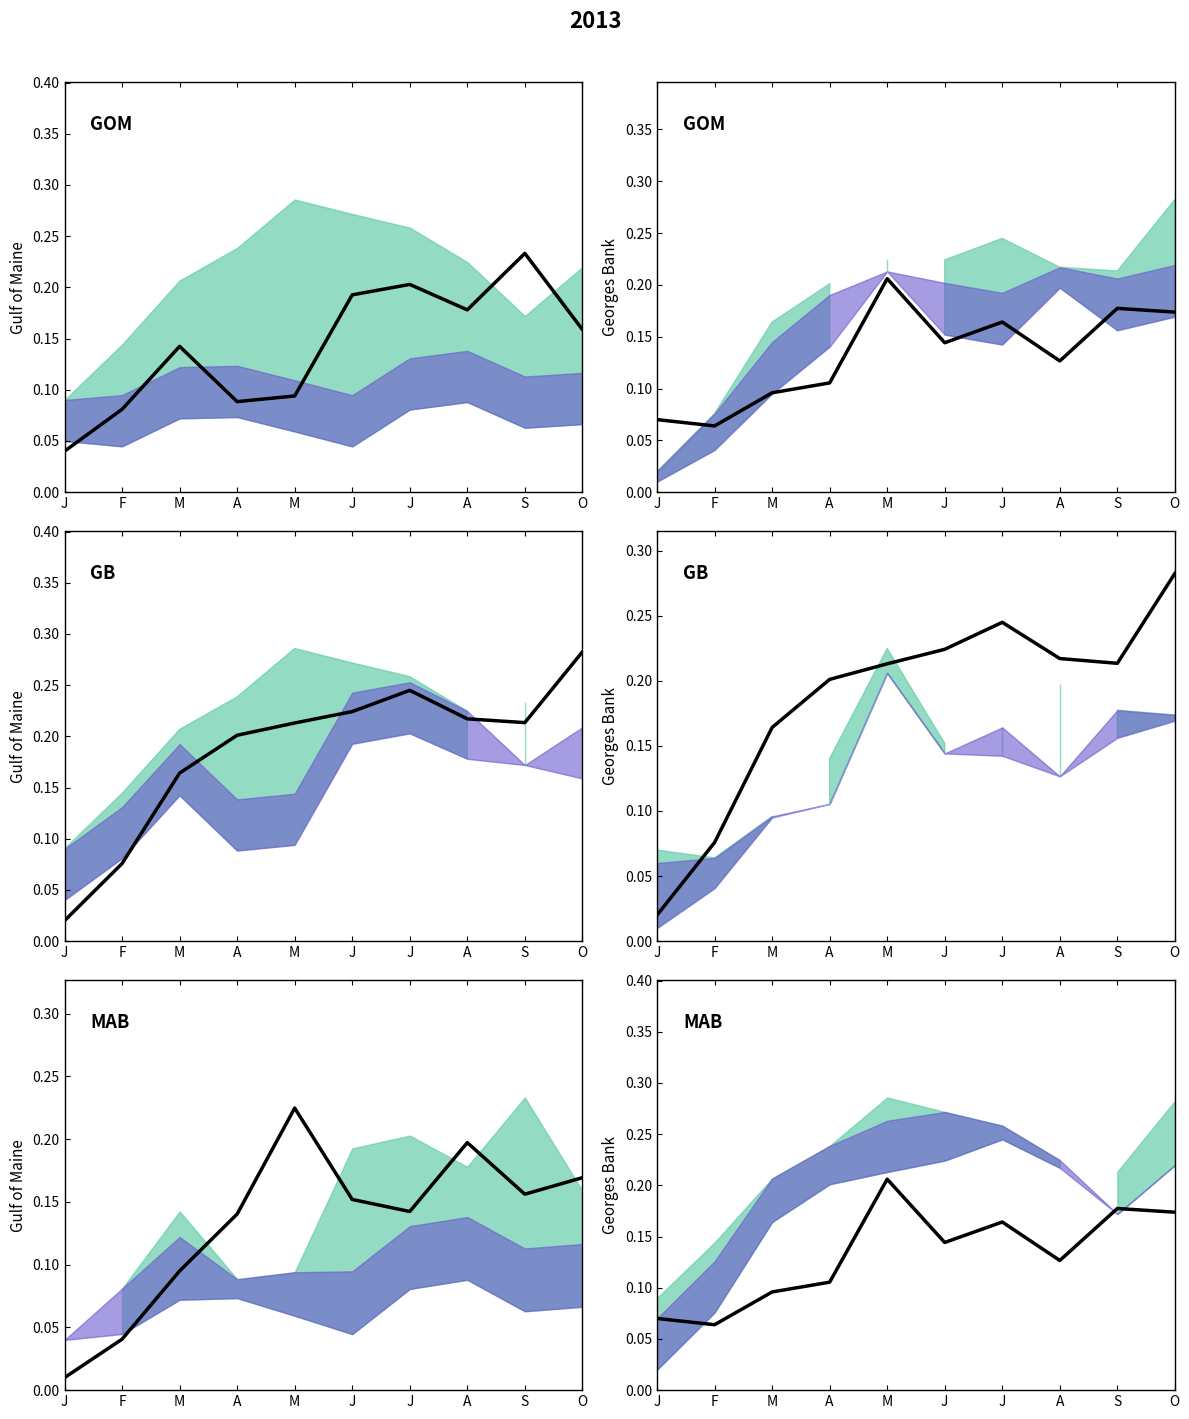

Is it true that species_0 equals 0.1 at M?

False